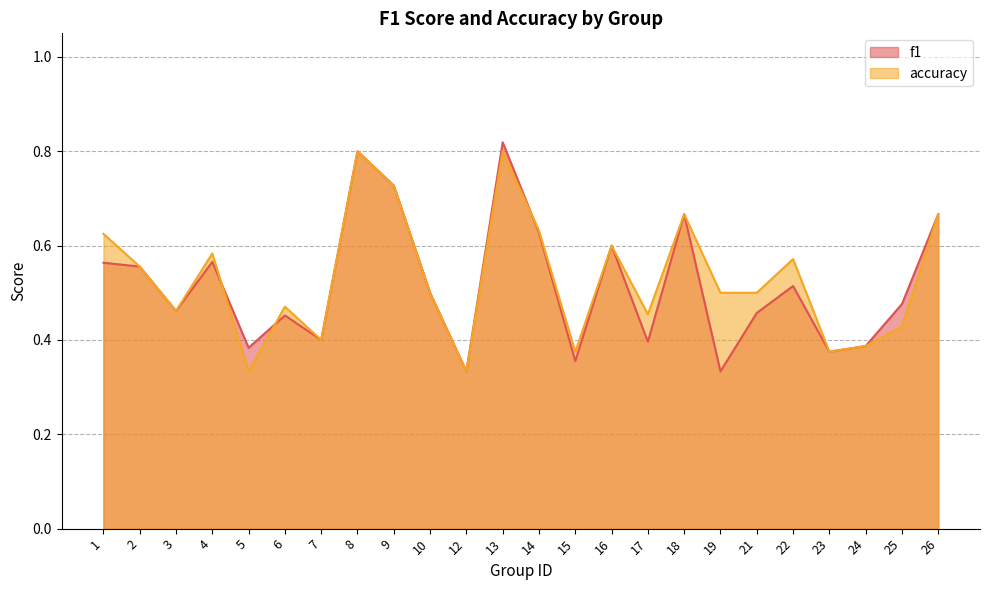

What is the value of the accuracy point at the 11th from the left?

0.3